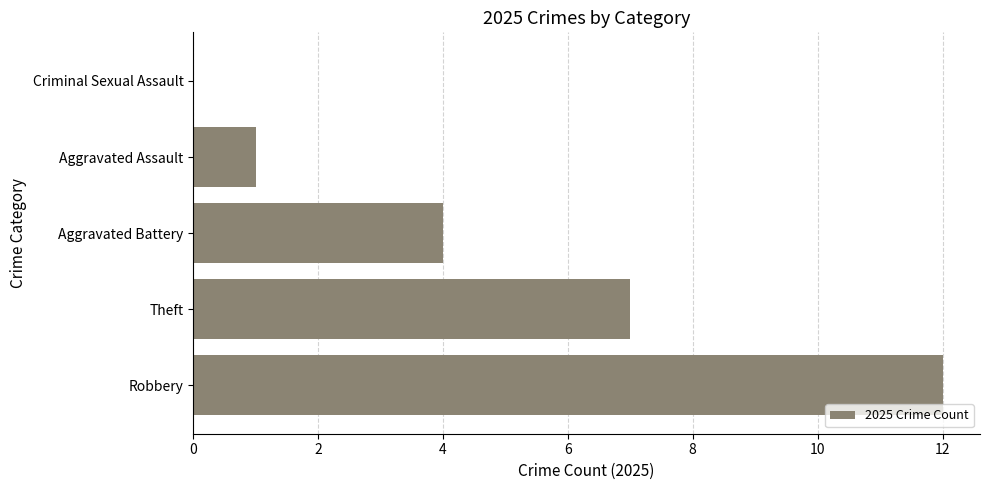

What is the approximate value at Aggravated Battery, to the nearest 5?

5